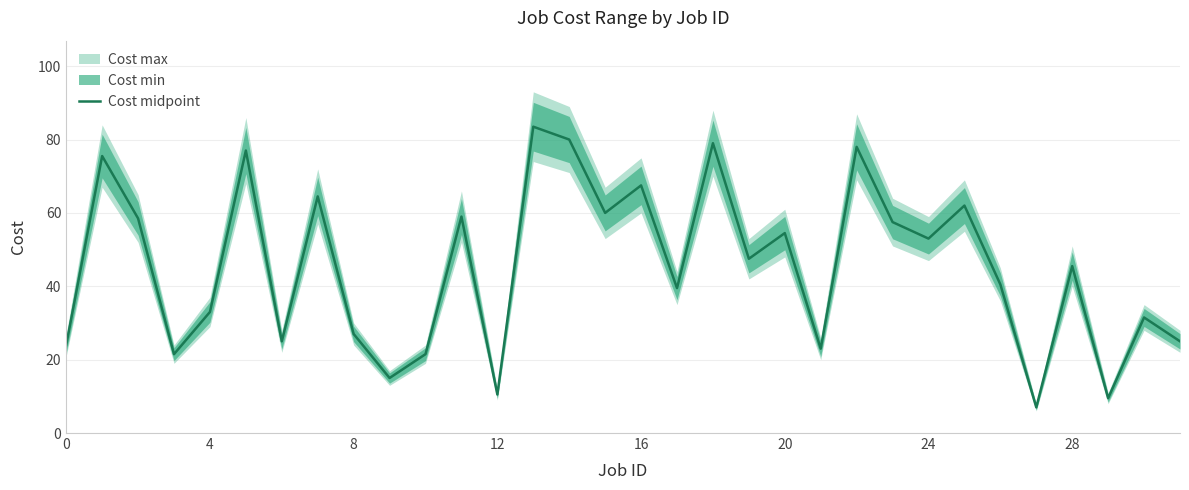

What is the lowest value of the Cost midpoint series?

7.0